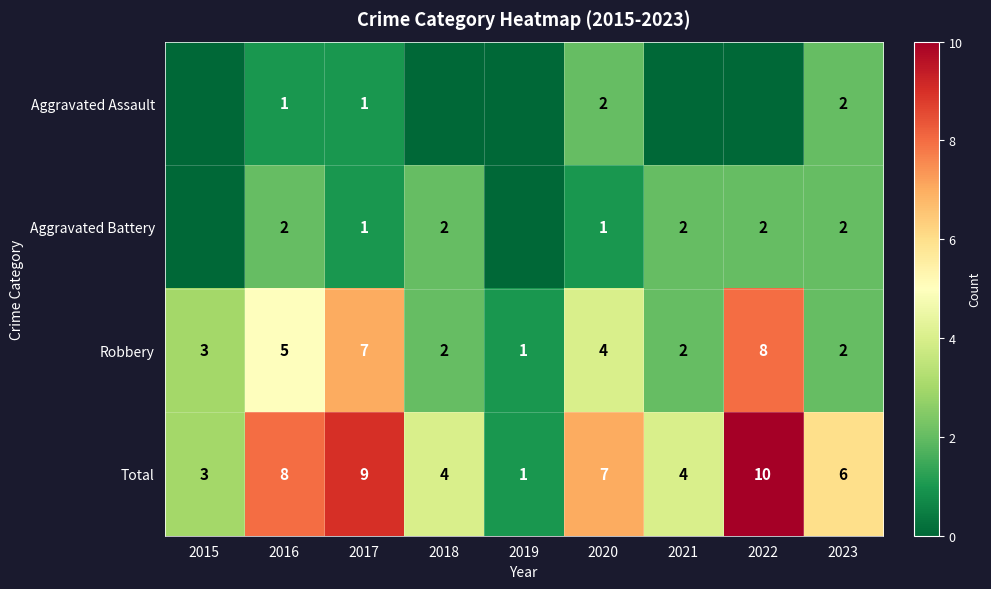

What is the sum of the Total values at 2017 and 2023?

15